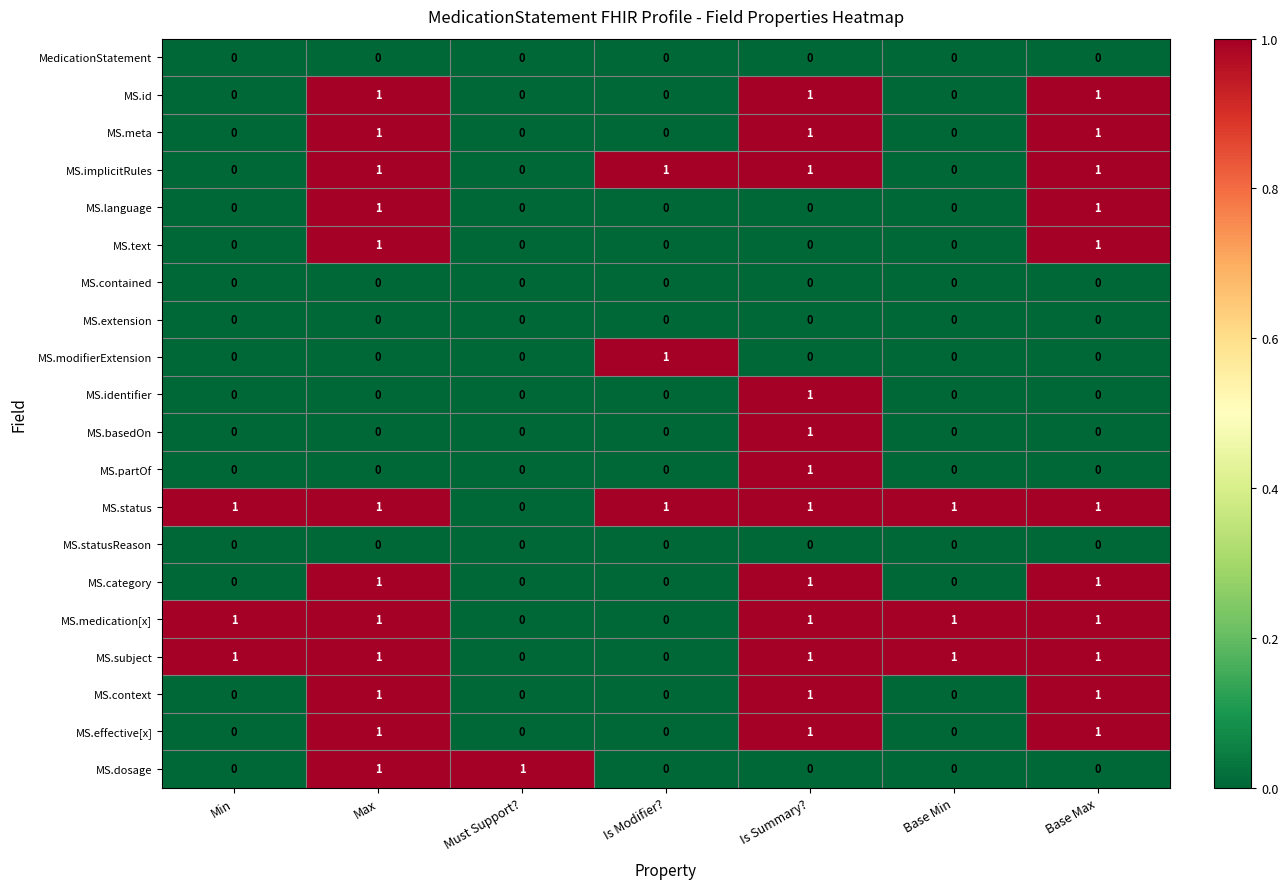

The MS.meta series shows 0 at Is Summary?. True or false?

False